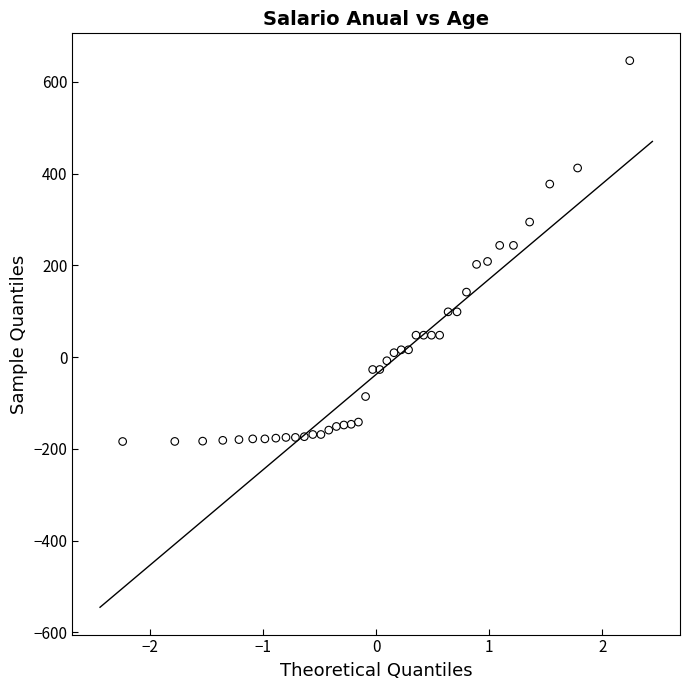

What is the range of Y values (max minus min)?

830.5